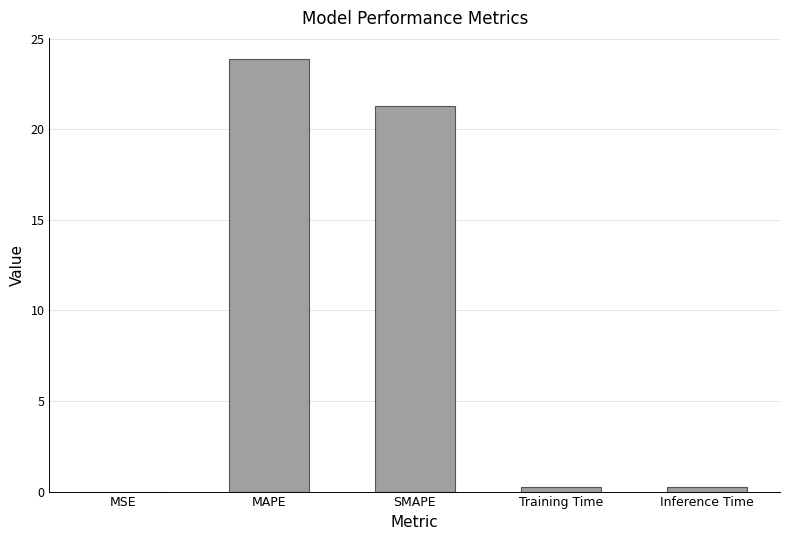

Is it true that the value at SMAPE is 8.6?

False